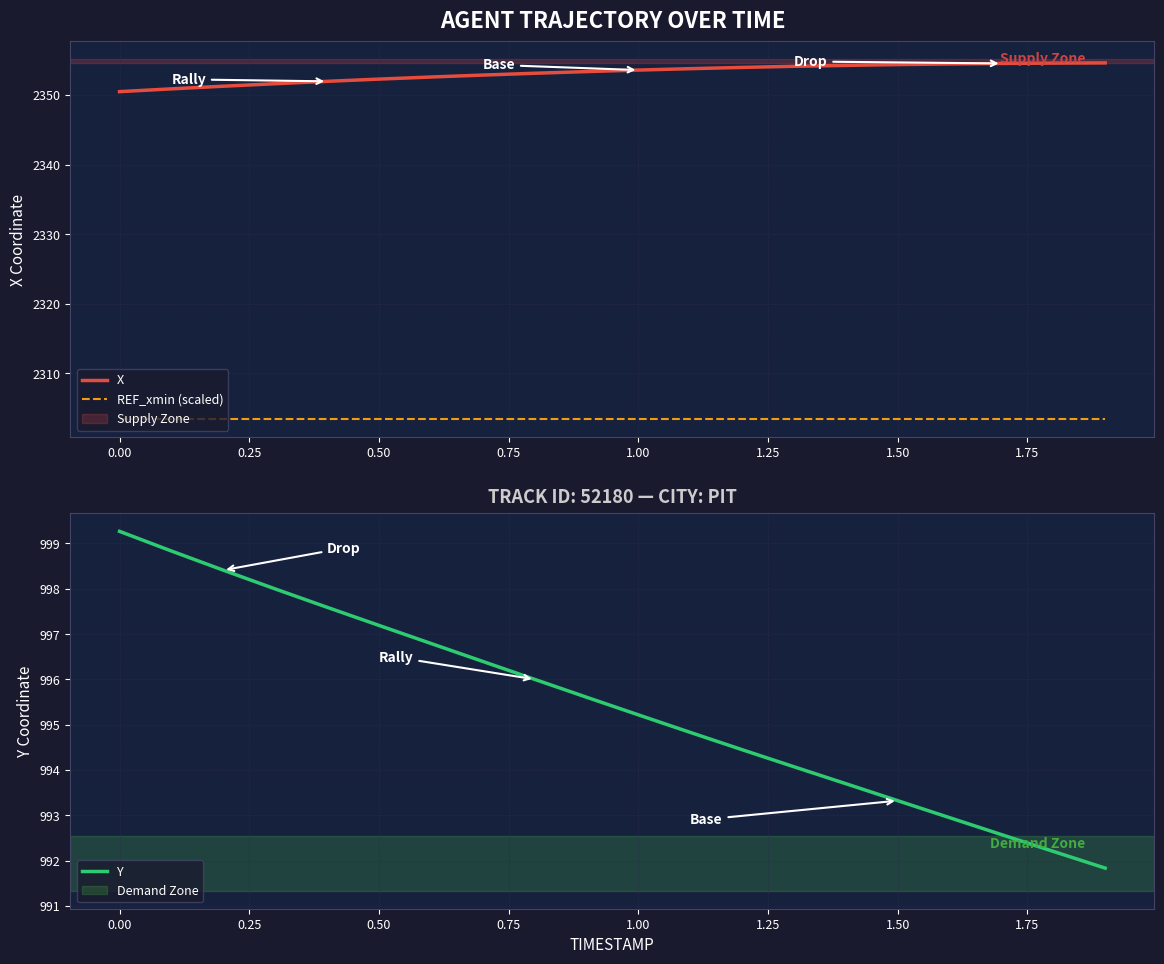

True or false: REF_xmin (scaled) and X intersect in this chart.

False